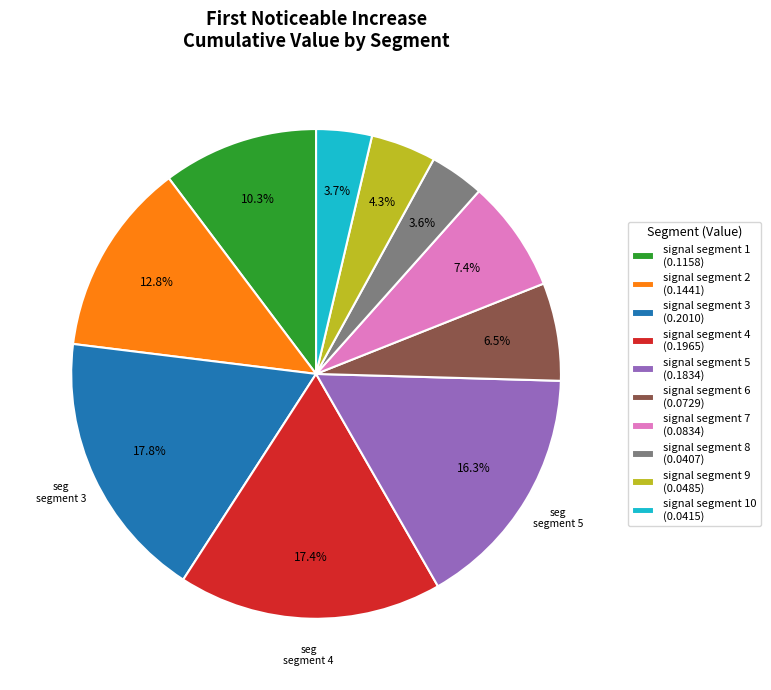

Is there any slice that represents more than half of the pie?

No